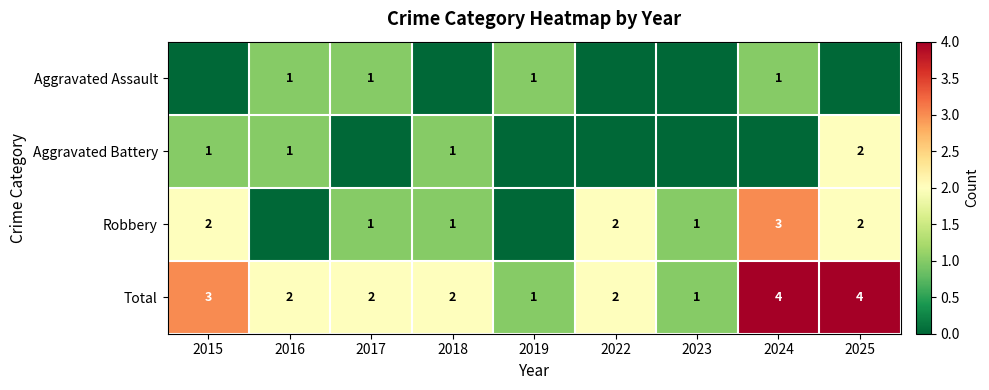

The Aggravated Assault series shows 2 at 2024. True or false?

False